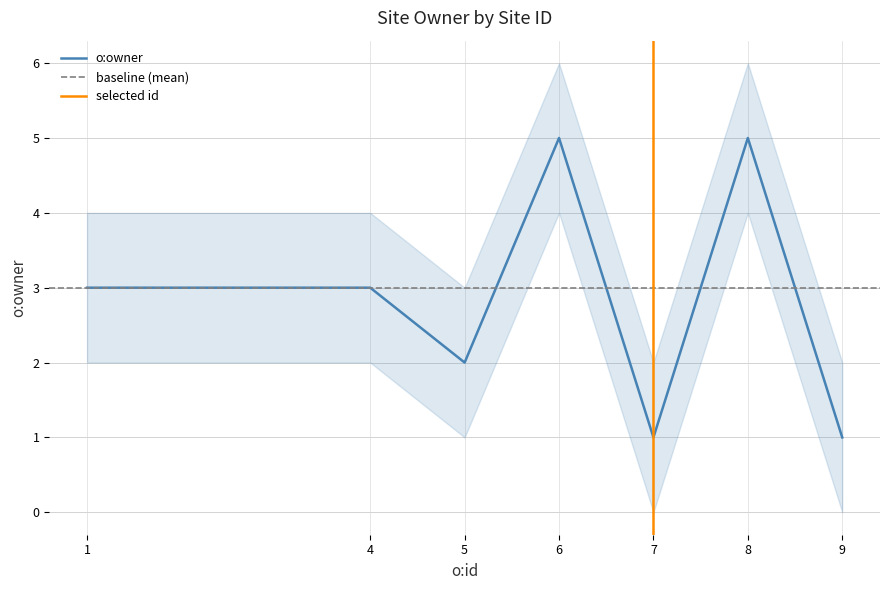

What is the difference between the second highest and minimum values?

4